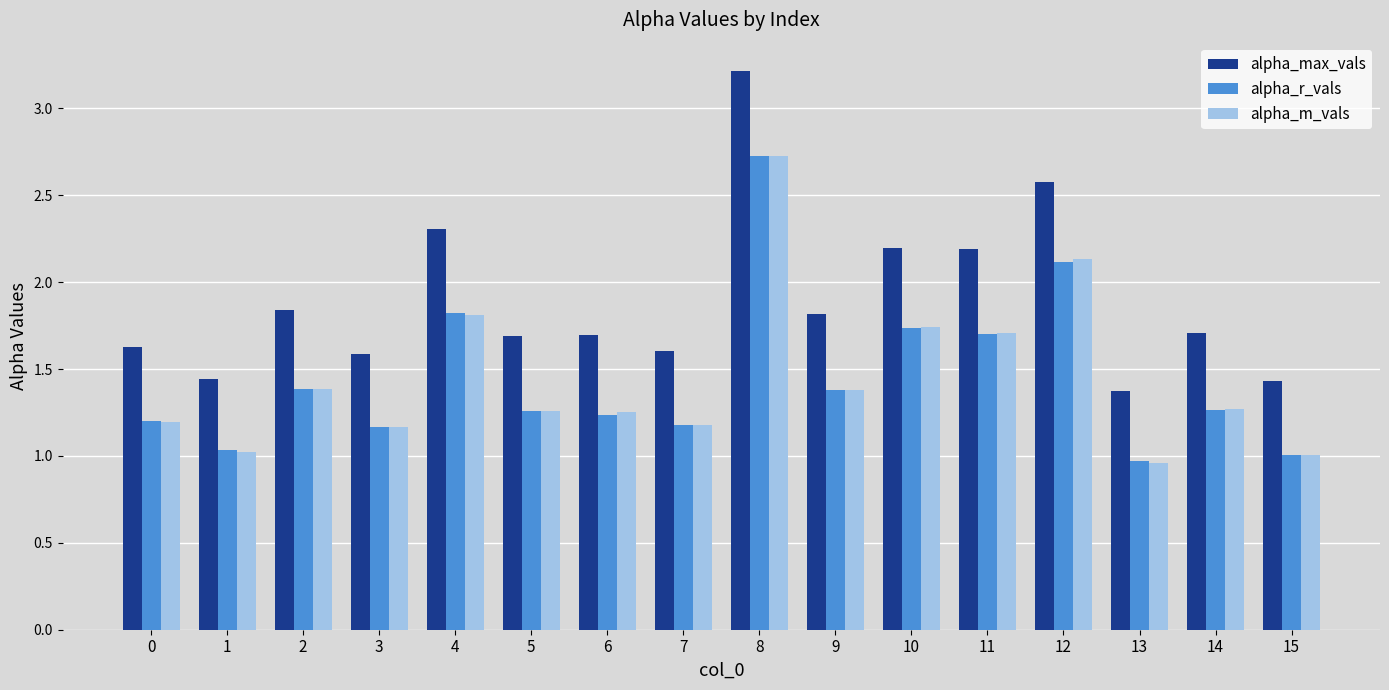

Between 9 and 12, which series saw the biggest shift?

alpha_max_vals